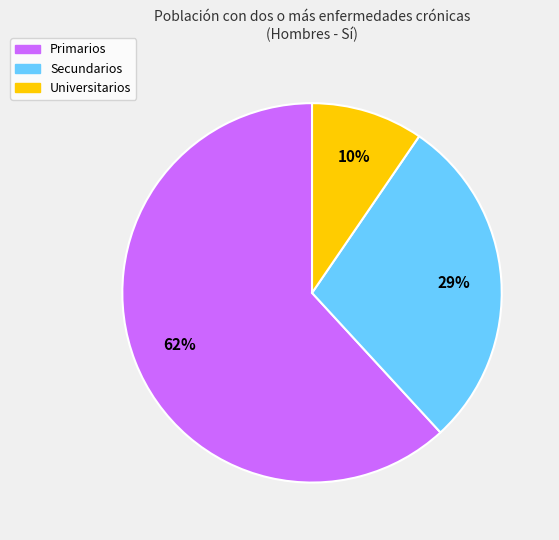

What is the smallest slice in the pie chart?

Universitarios